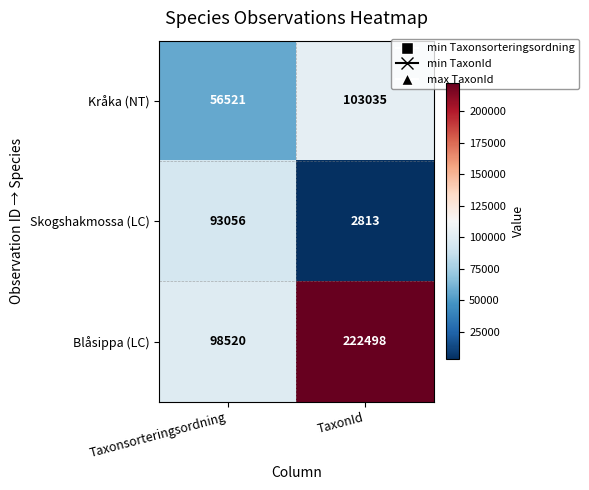

List the series in order of their overall mean, lowest first.

Skogshakmossa (LC), Kråka (NT), Blåsippa (LC)